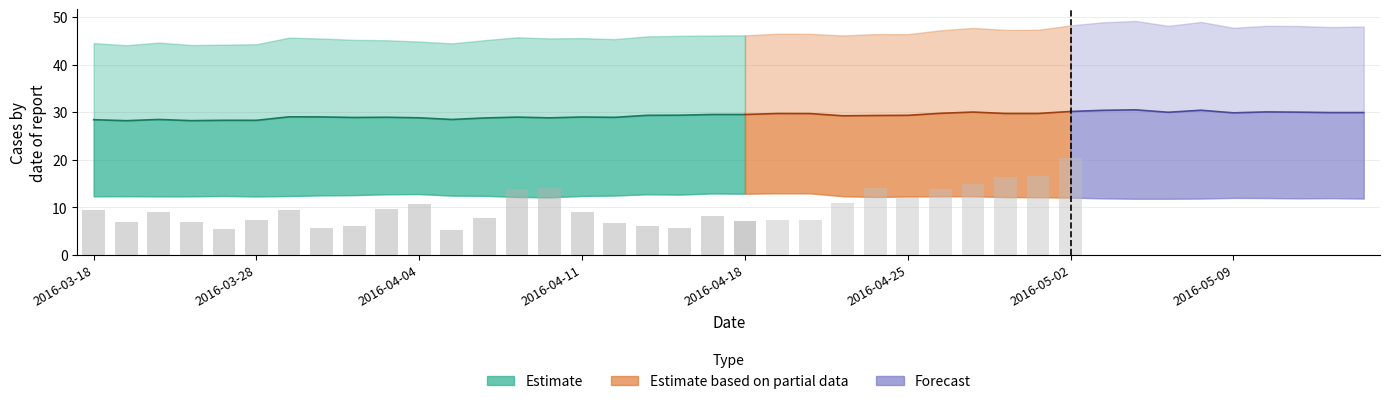

How many data points in close1 are less than 46?

18